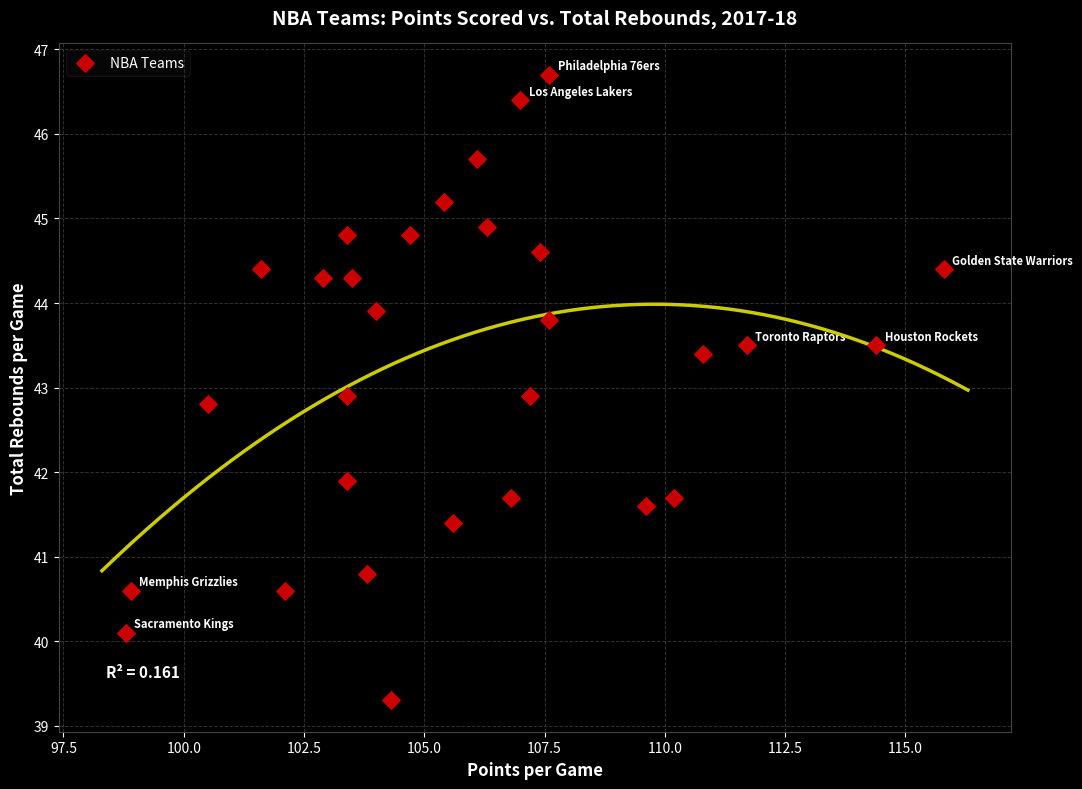

What is the range of X values (max minus min)?

17.0